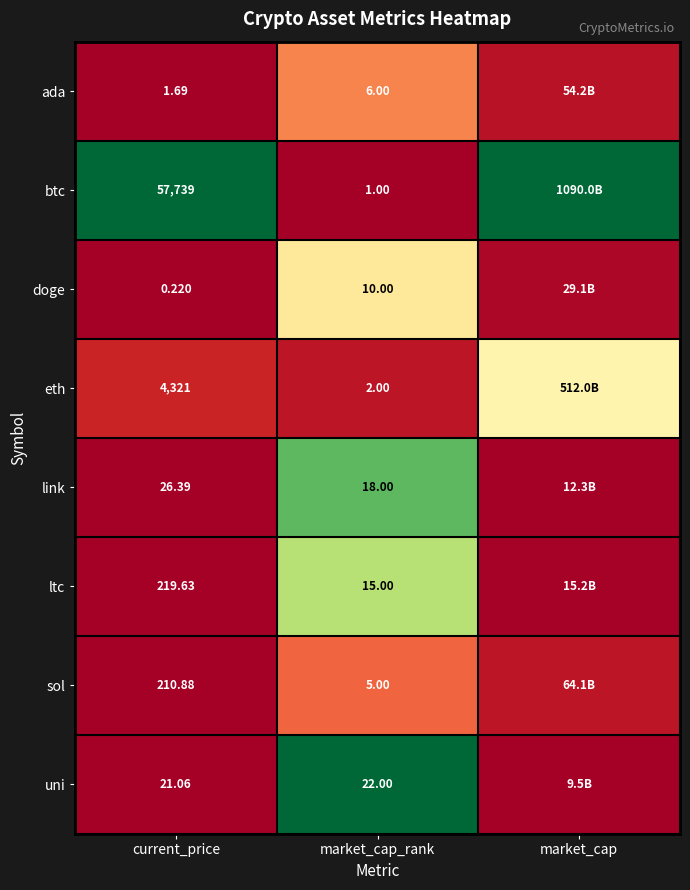

What is the difference between the highest and lowest values at market_cap_rank?

21.0